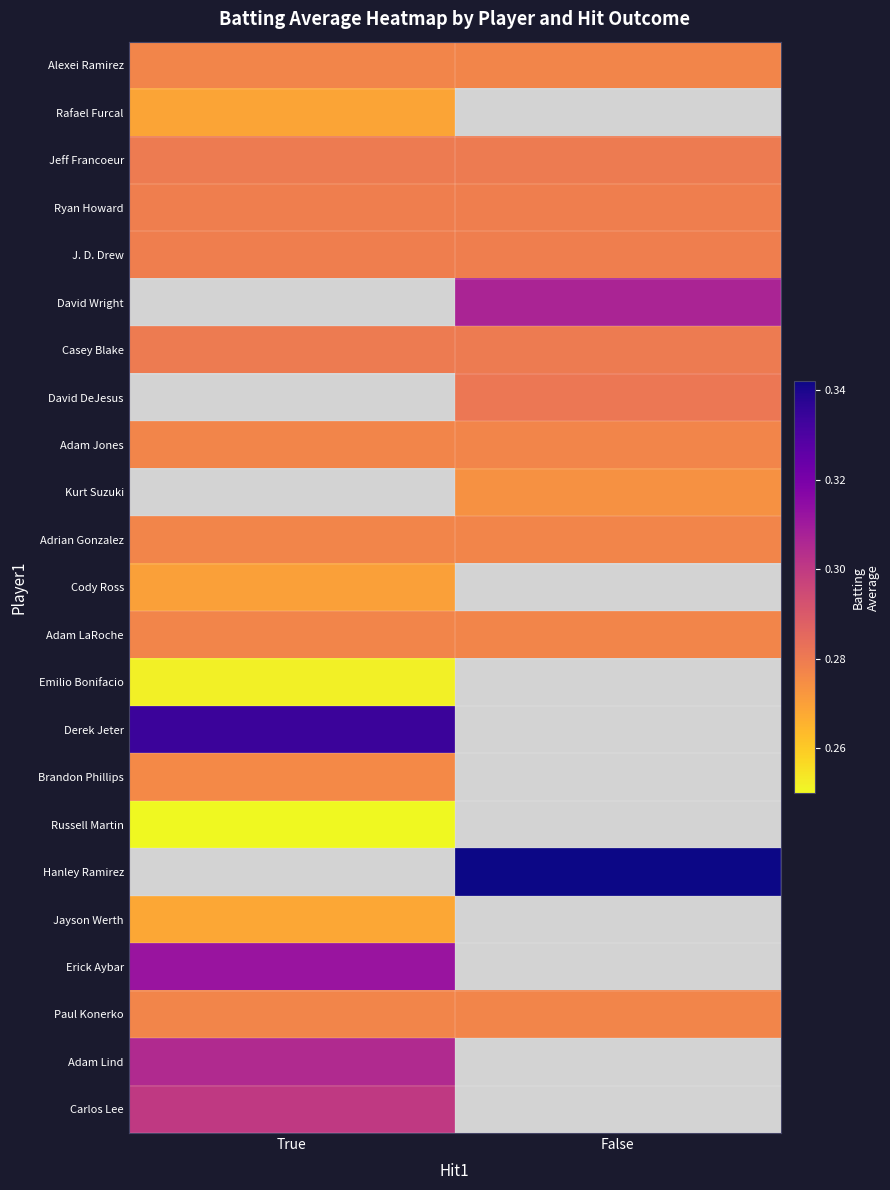

At which category does the chart reach its peak across all series?

False